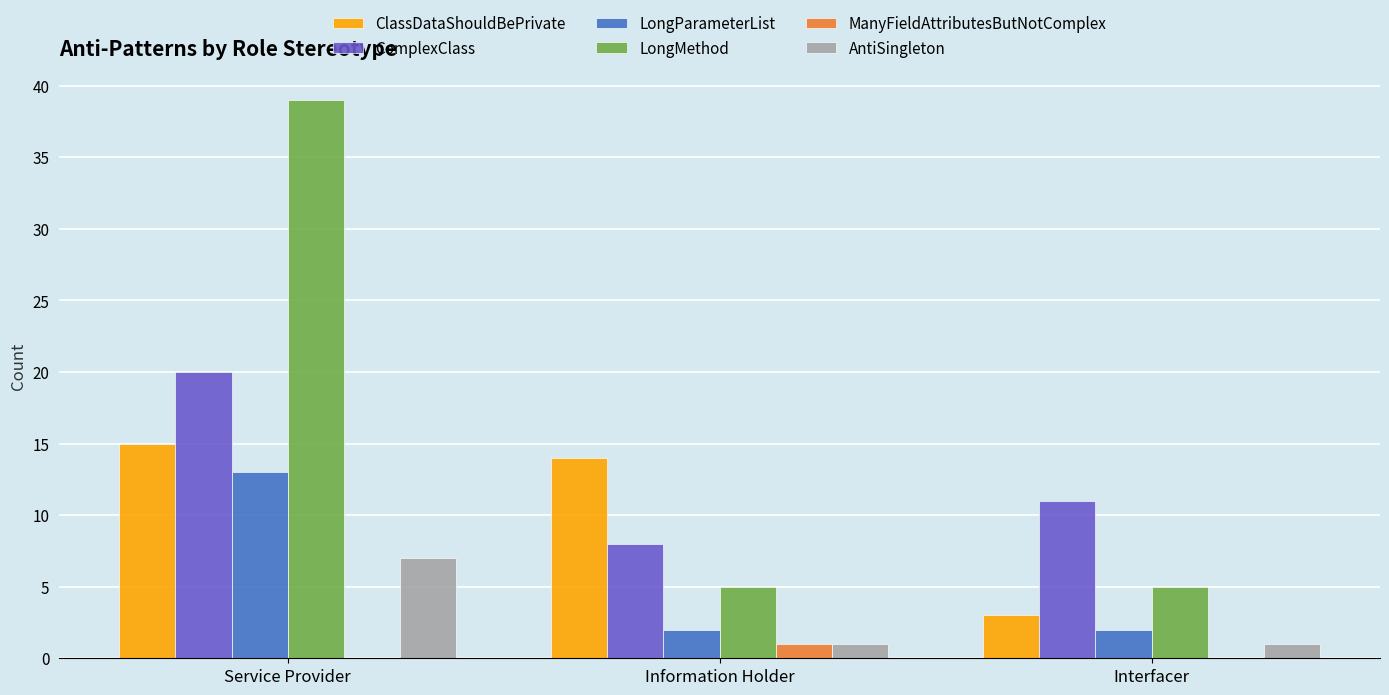

What is the total value across all series at Interfacer?

22